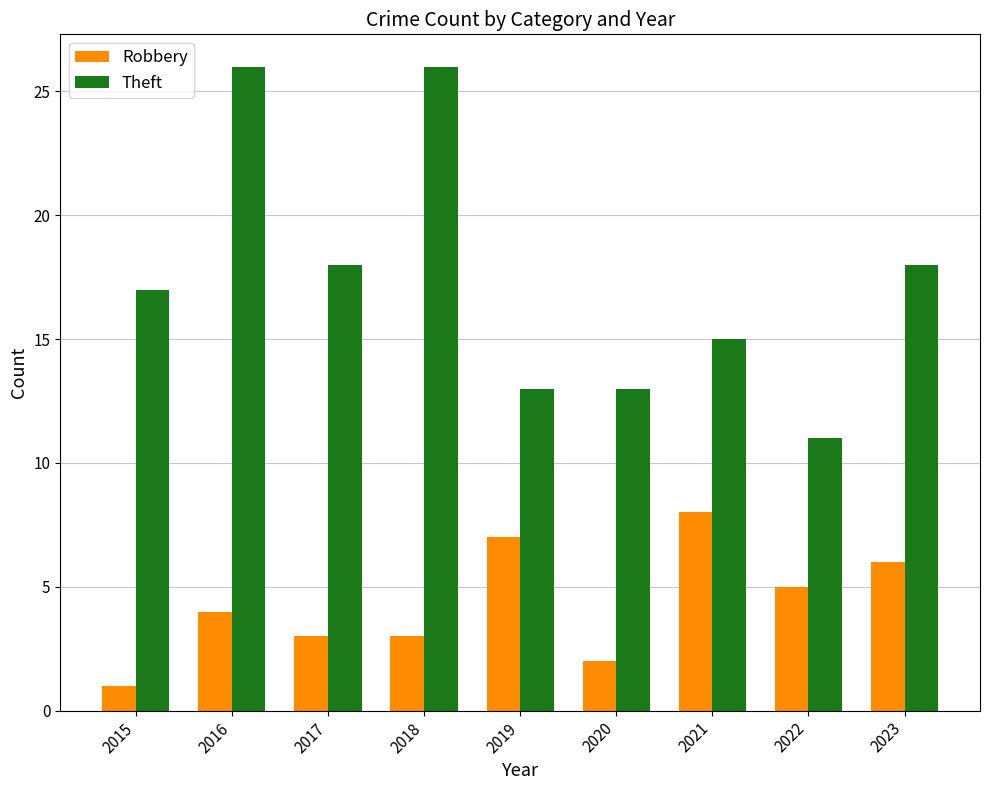

Rank the series by their average value, from lowest to highest.

Robbery, Theft